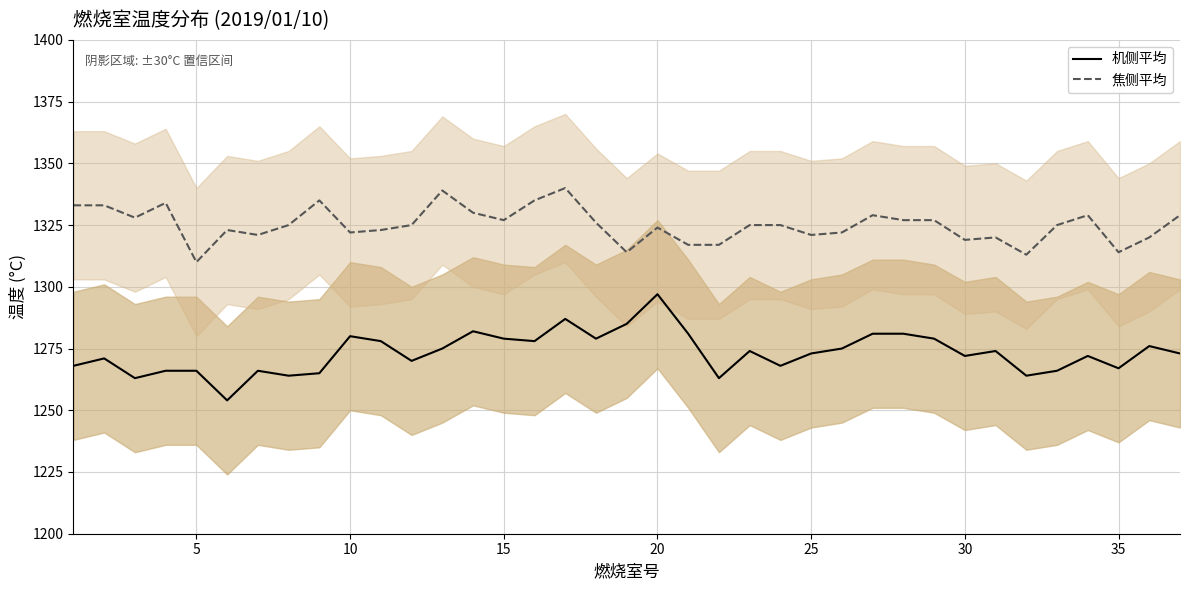

The value of 焦侧平均 at 15 is 2267. True or false?

False